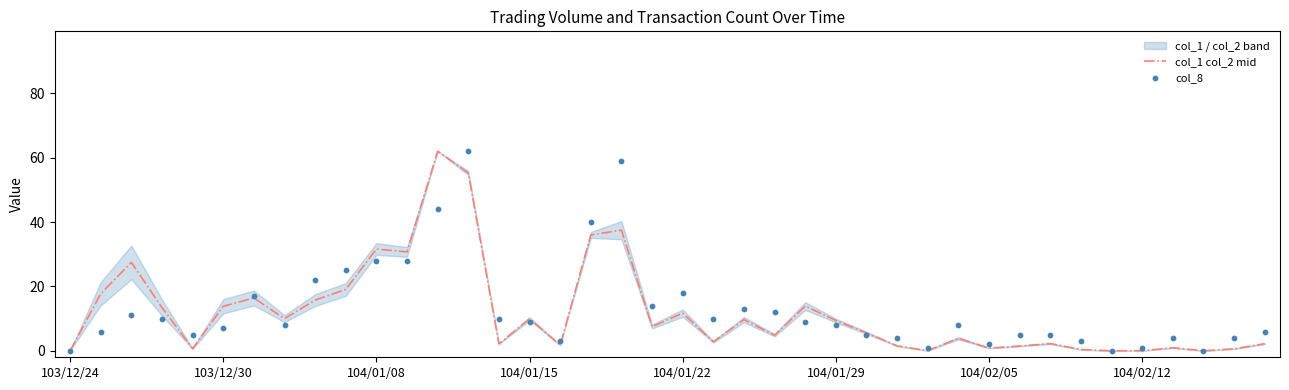

At which category is the sum across all series the highest?

13